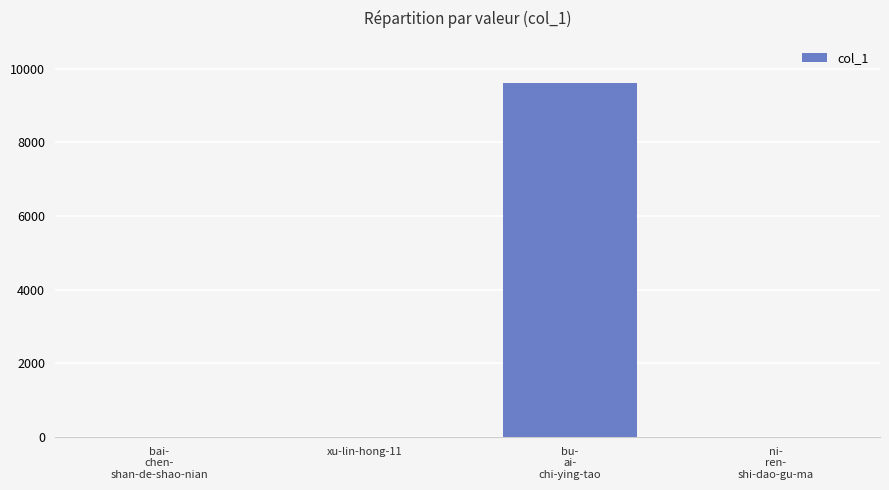

What is the maximum value shown in the chart?

9602